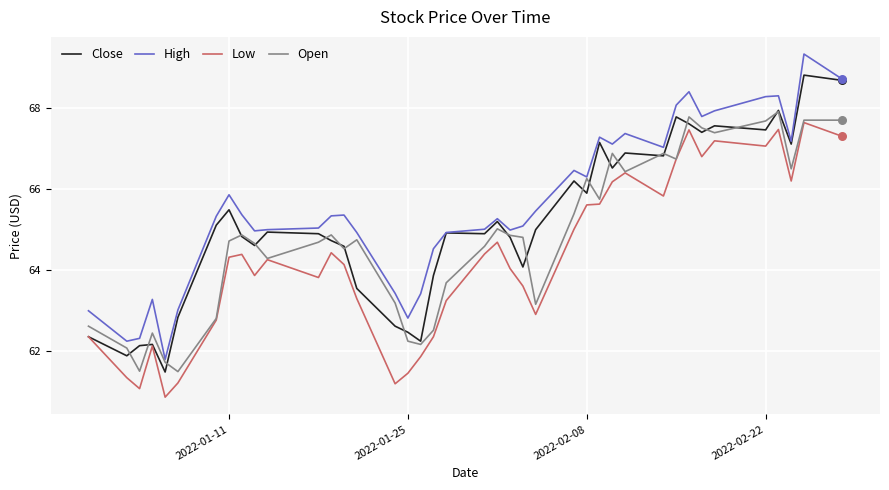

At how many categories does at least one series exceed 68?

6